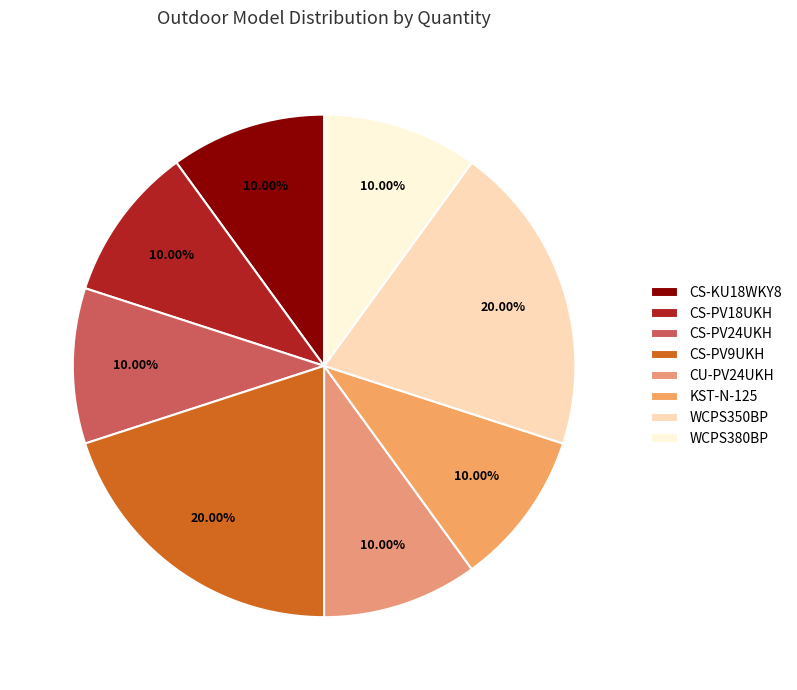

What percentage is the CS-PV24UKH slice, to the nearest percent?

10%